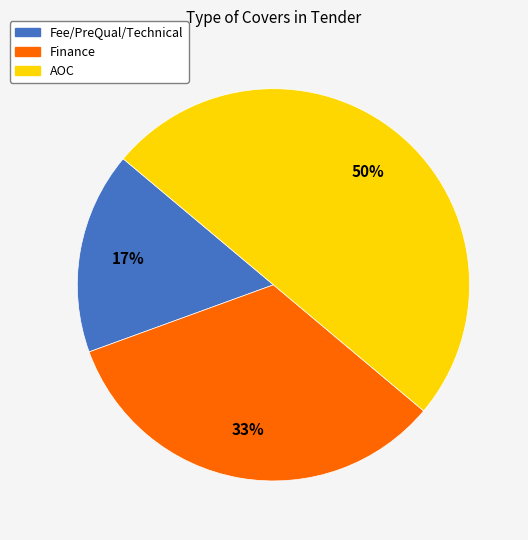

Which has a higher value, Finance or AOC?

AOC